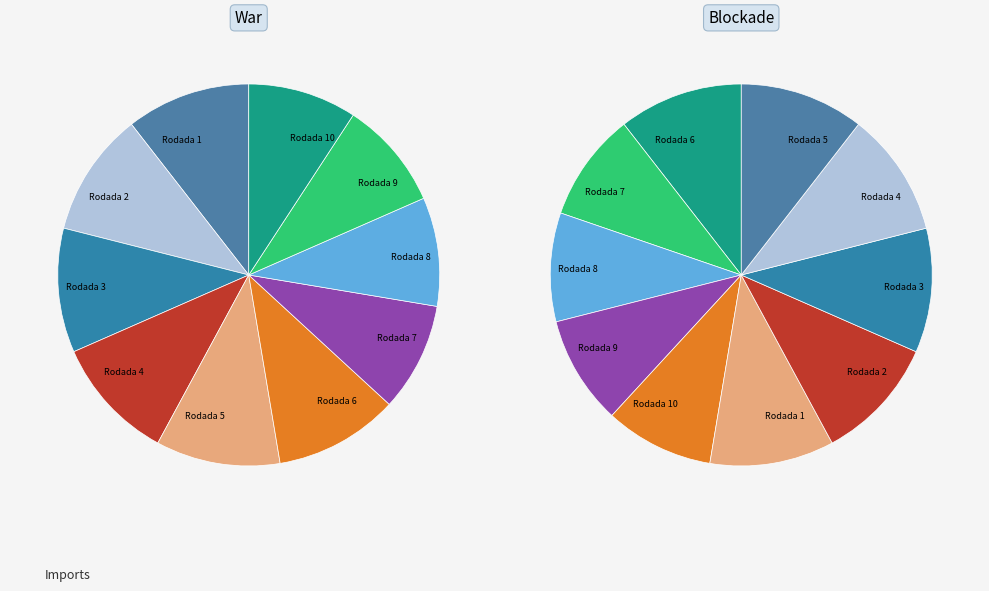

True or false: Rodada 9 accounts for 10% of the total.

True